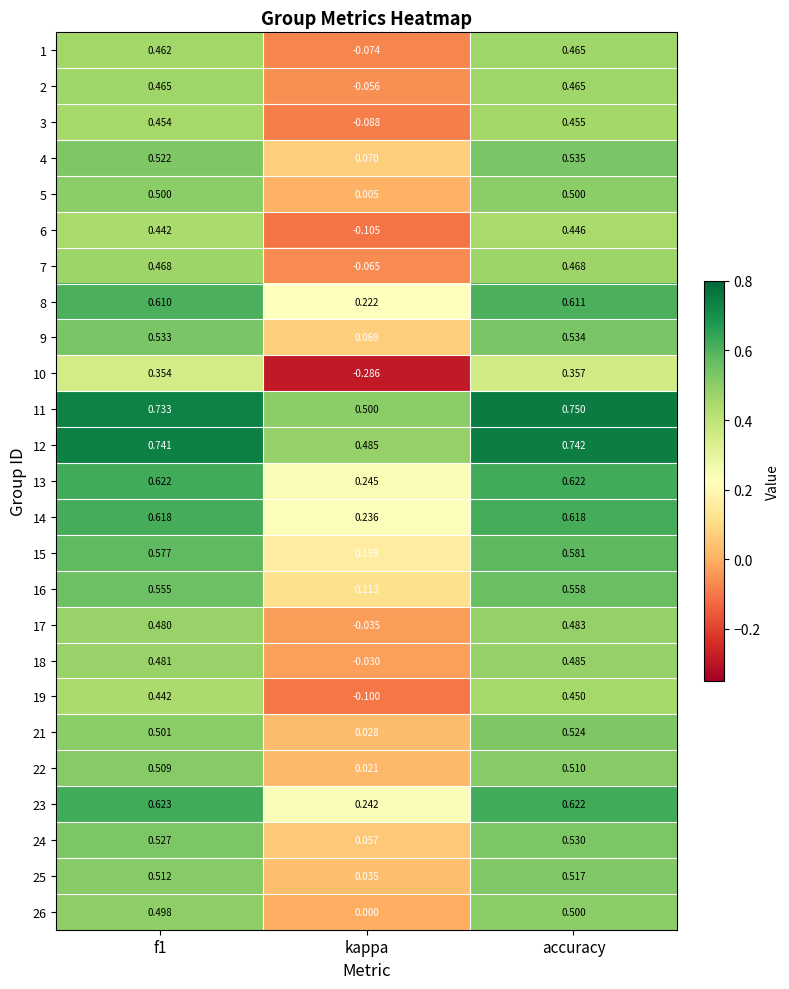

Which category has the highest value across all series?

accuracy